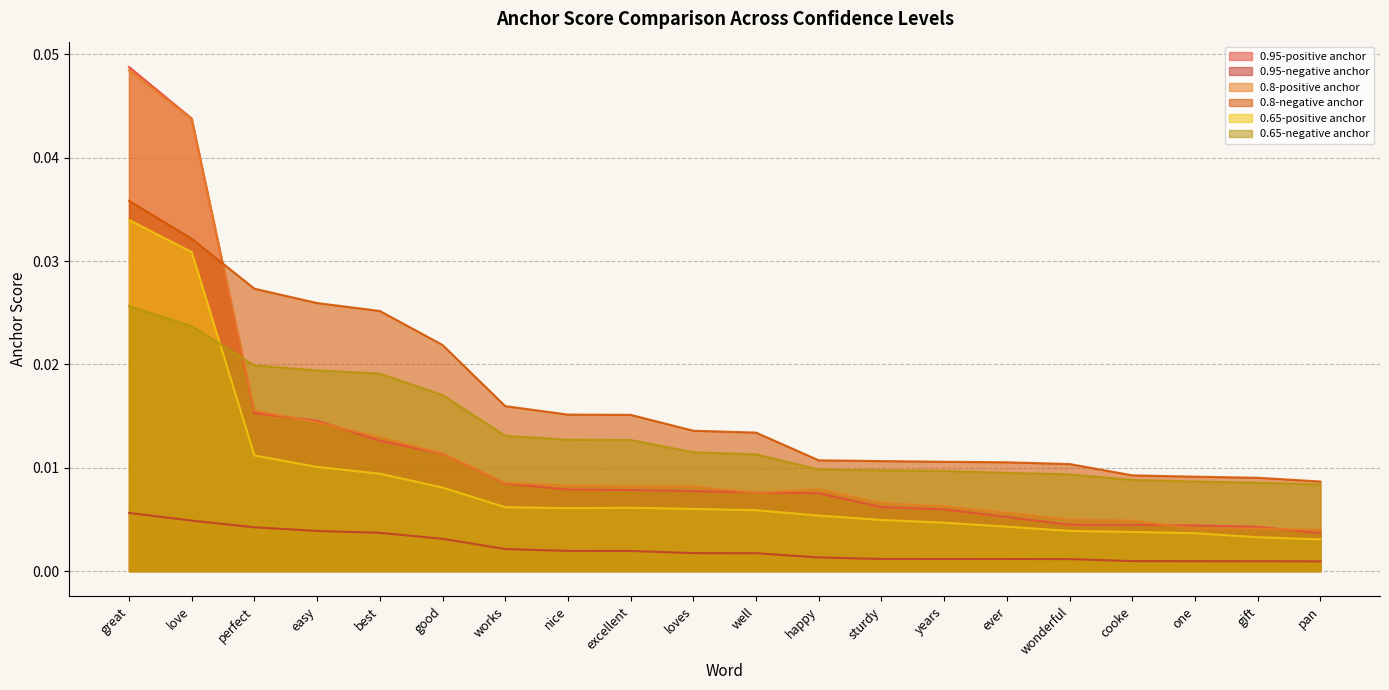

What is the sum of all 0.95-positive anchor values?

0.2